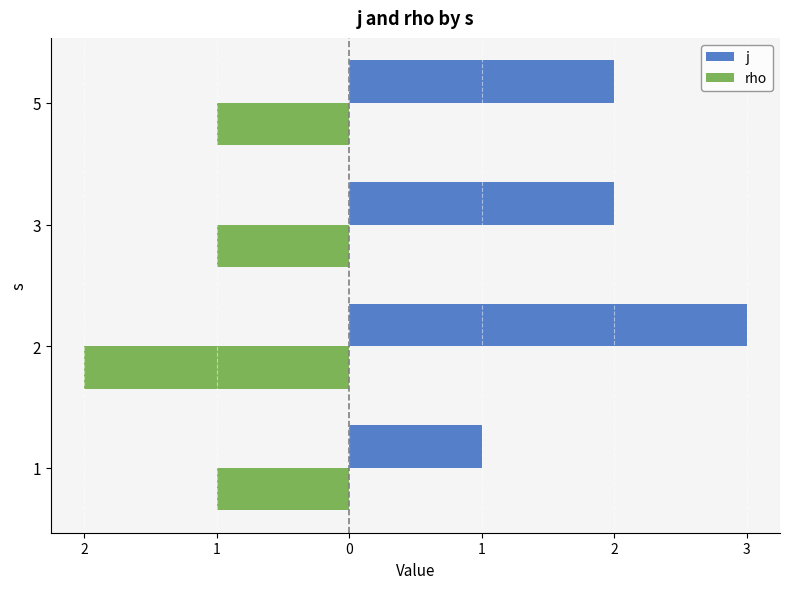

What is the minimum value for j?

1